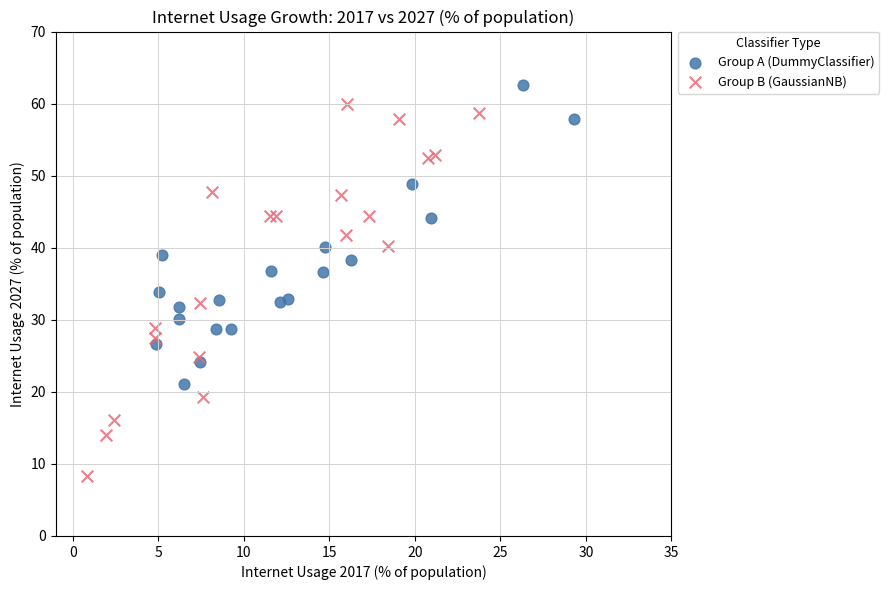

Which series reaches the minimum Y coordinate?

Group B (GaussianNB)